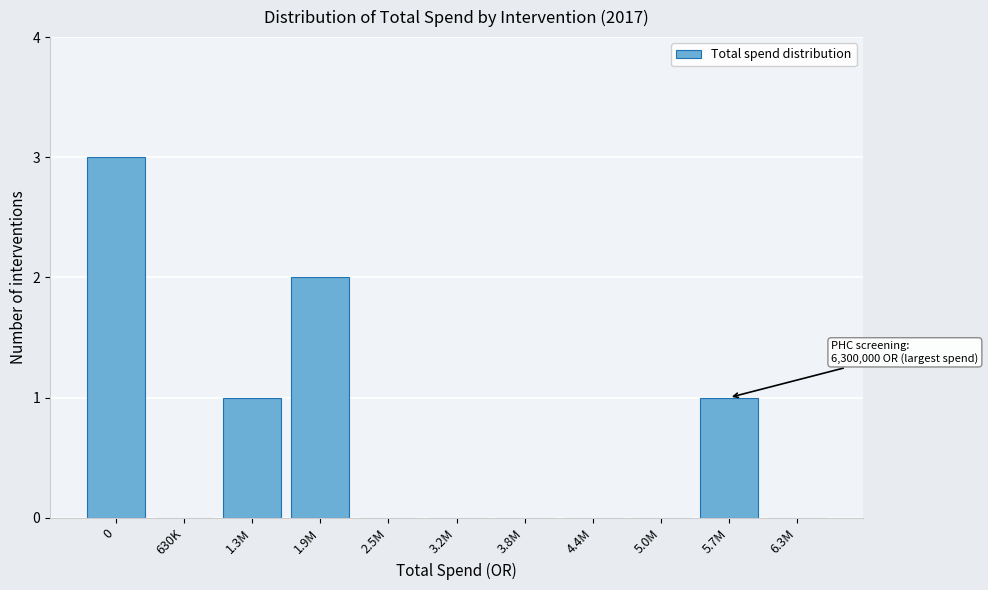

Reading left to right, extract all data points from this chart.

0=3	630K=0	1.3M=1	1.9M=2	2.5M=0	3.2M=0	3.8M=0	4.4M=0	5.0M=0	5.7M=1	6.3M=0